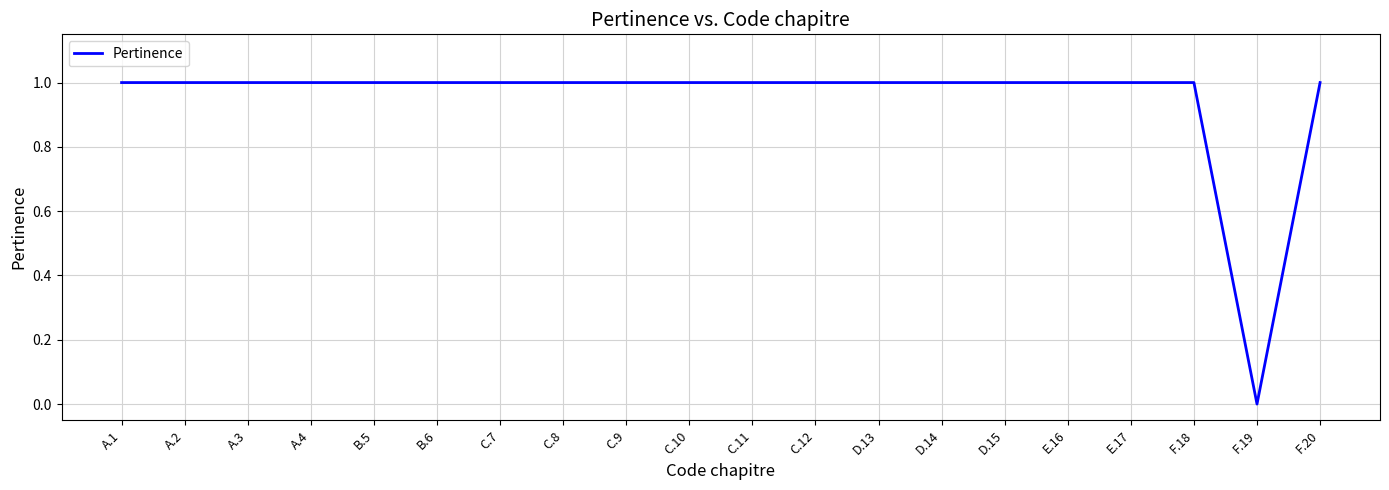

Read the value at A.4.

1